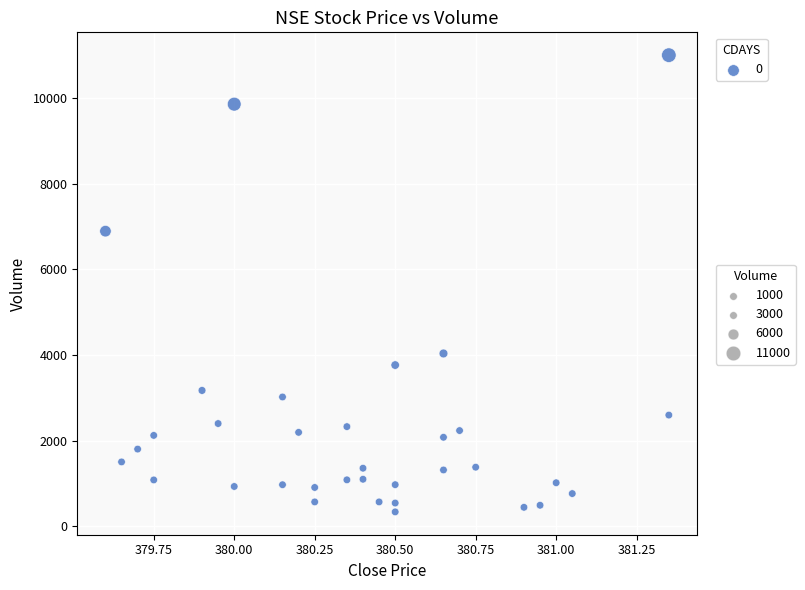

What Y value in the scatter plot is closest to 5670?

6894